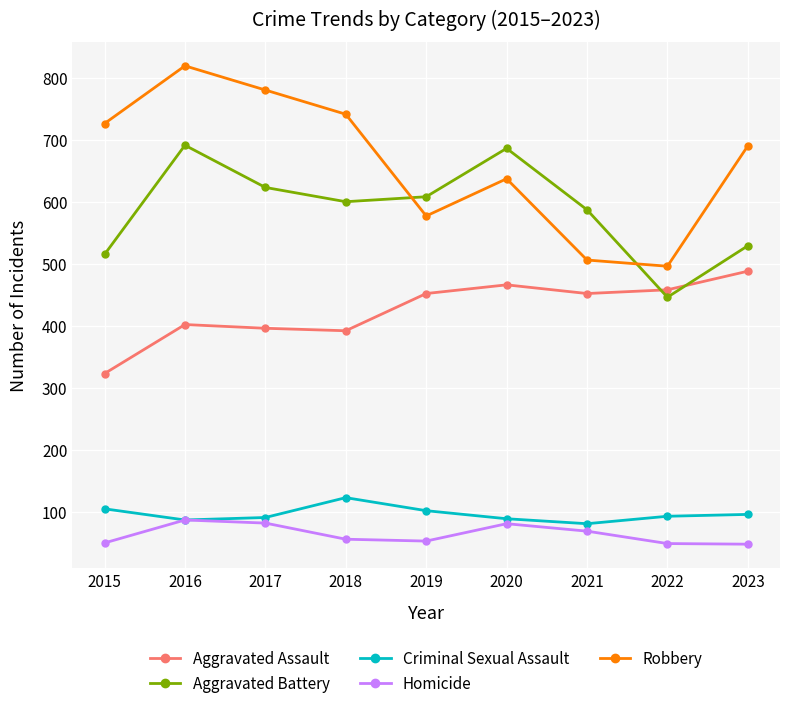

What is the average value of the Robbery series?

664